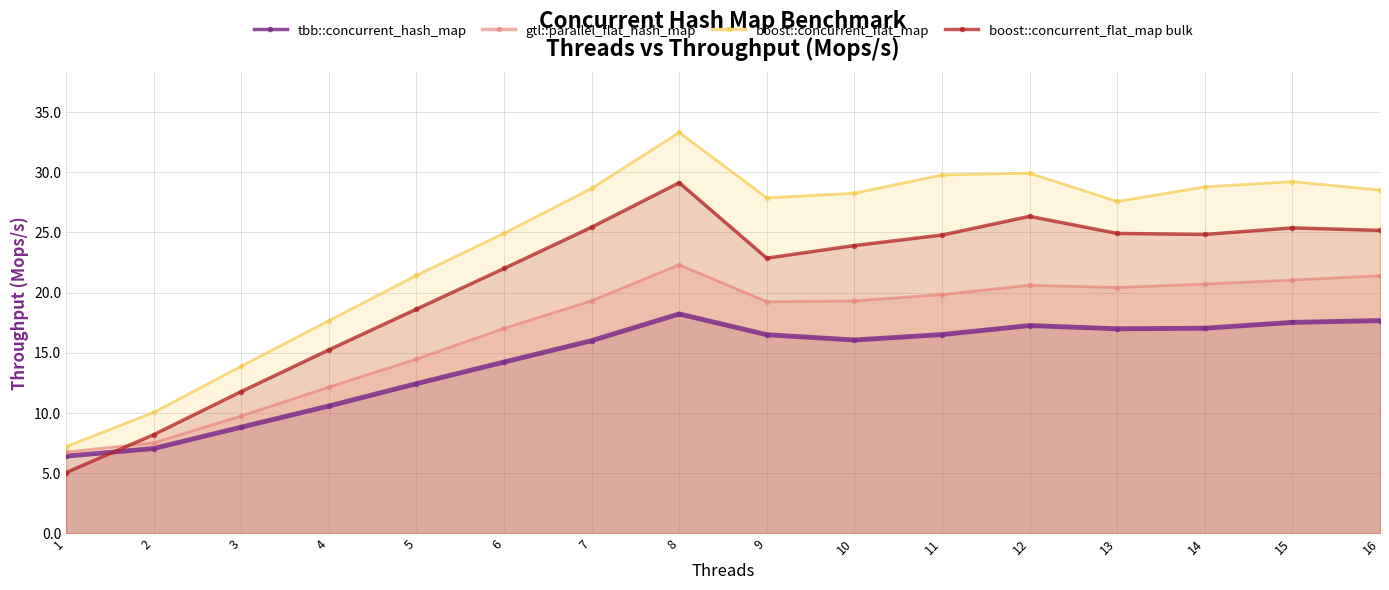

True or false: gtl::parallel_flat_hash_map has a value of 21.0 at 15.

True